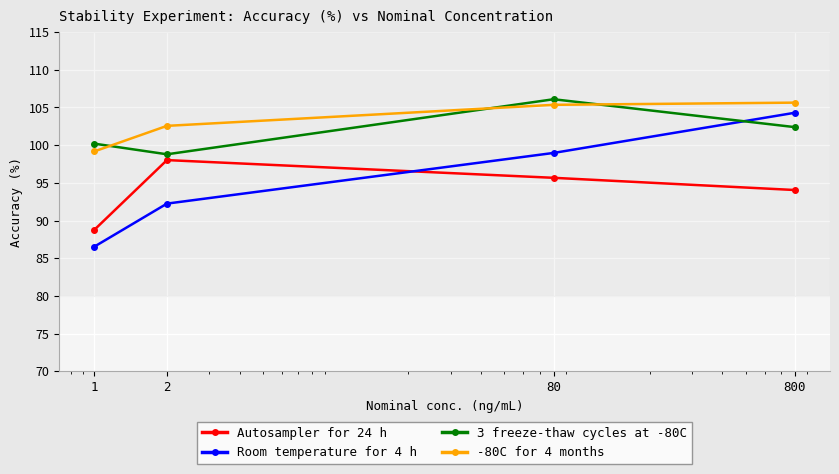

How many interior local peaks does the 3 freeze-thaw cycles at -80C series have?

1